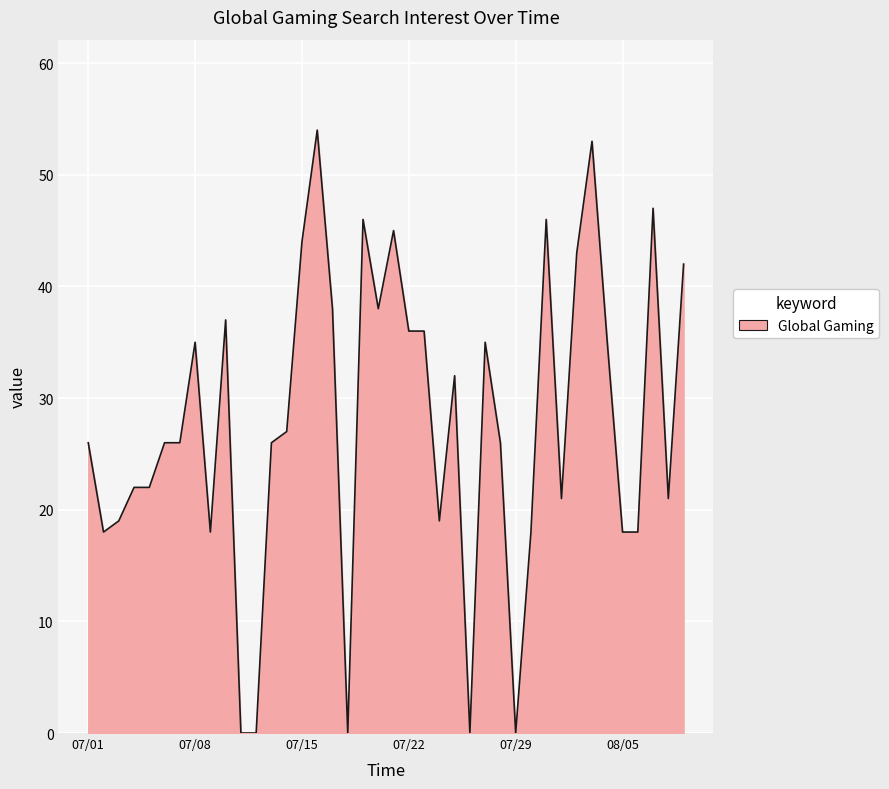

What is the greatest value displayed?

54